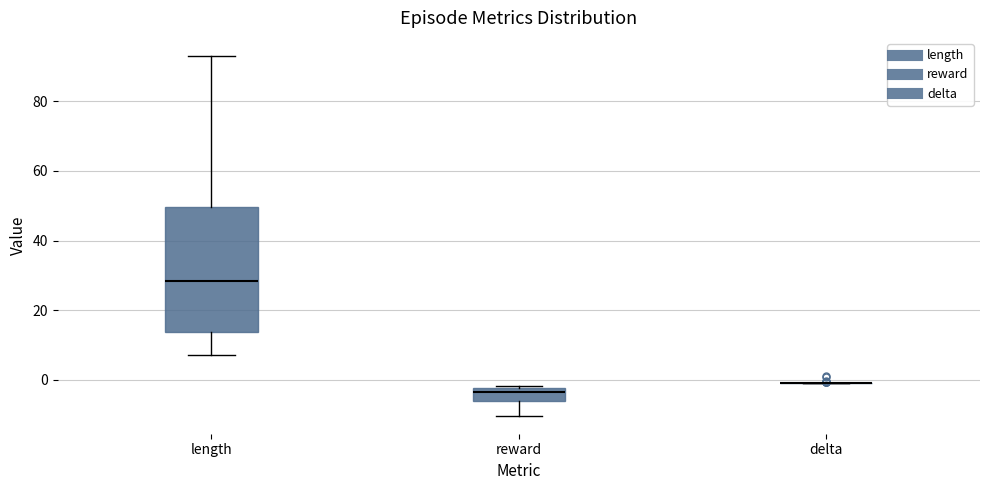

Reading left to right, read every box against the y-axis: the position of its median line, the range the box covers, and the ends of its whiskers. The values are not printed on the chart, so give them approximately, as read against the axis.

length: median 28, box 14 to 50, whiskers 8 to 94
reward: median -4, box -6 to -2, whiskers -10 to -2 (just above the box's upper edge)
delta: box collapsed to a line at 0, whiskers -2 to 0